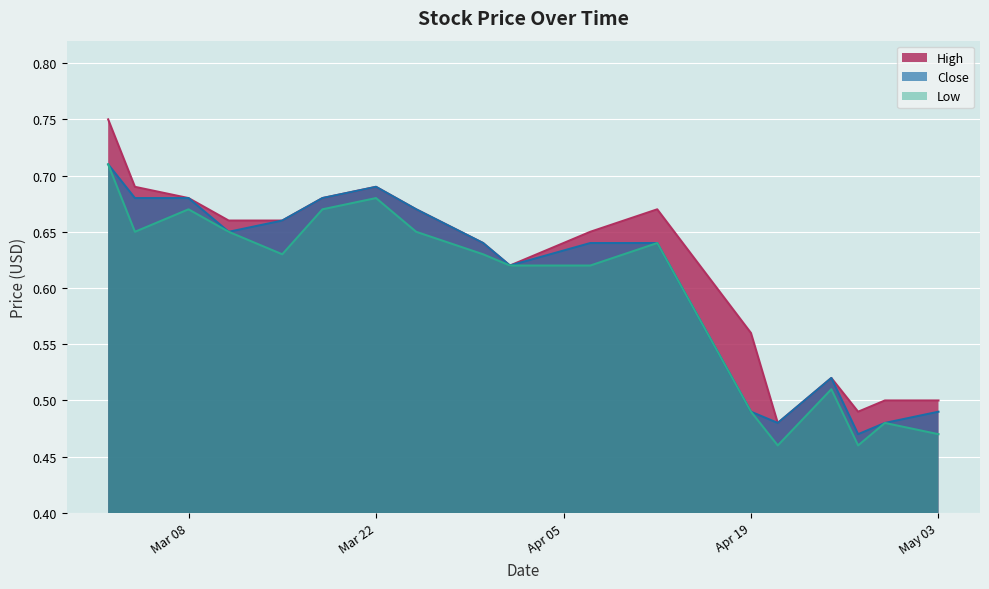

At which category is the sum across all series the highest?

2016-03-02